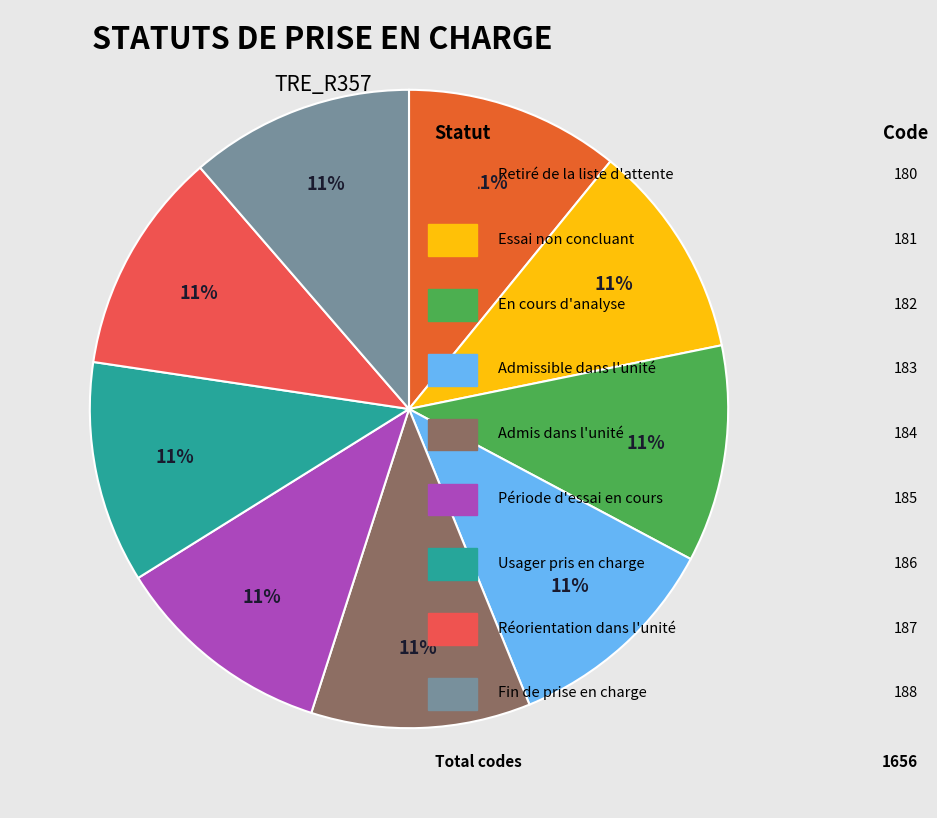

Is there a majority slice in this chart?

No